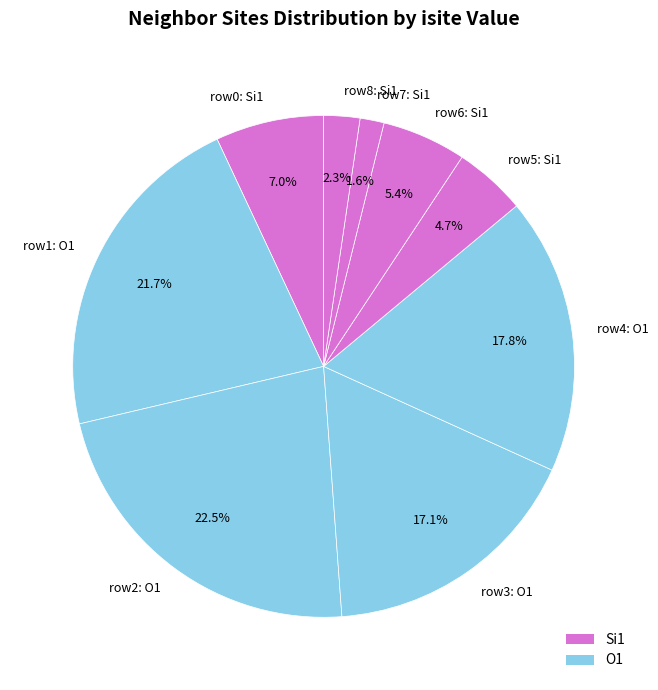

To the nearest percent, what is the average slice percentage?

11%